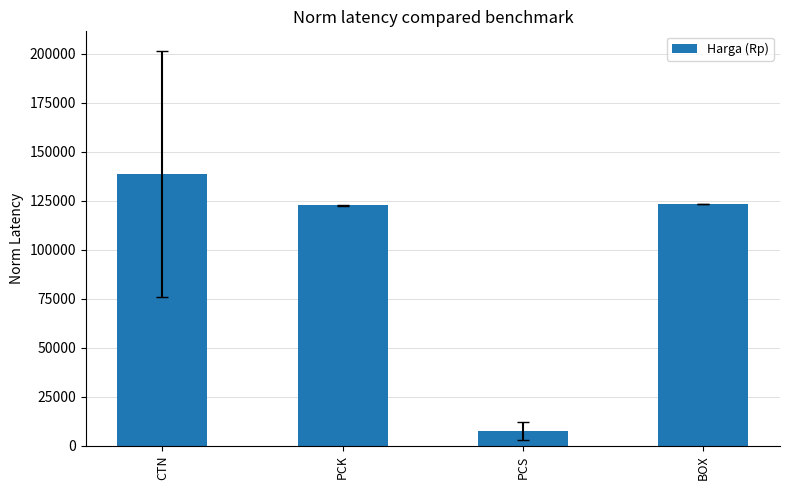

How many data points are less than 123200?

2